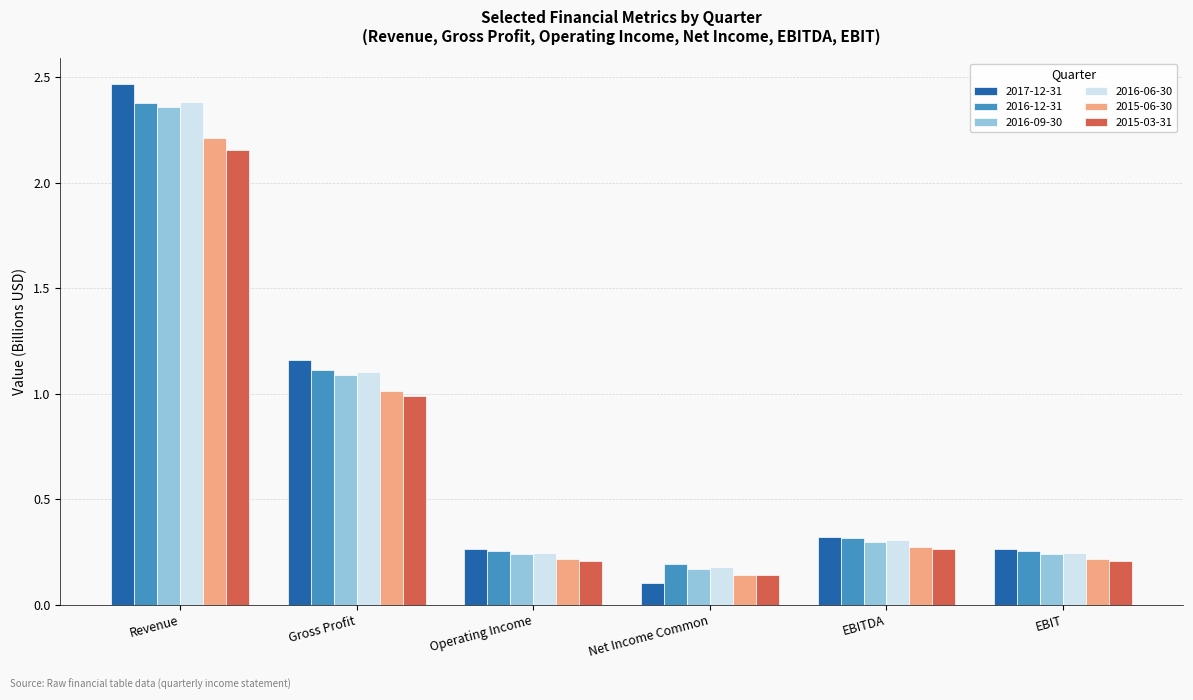

At which category is the sum across all series the highest?

Revenue